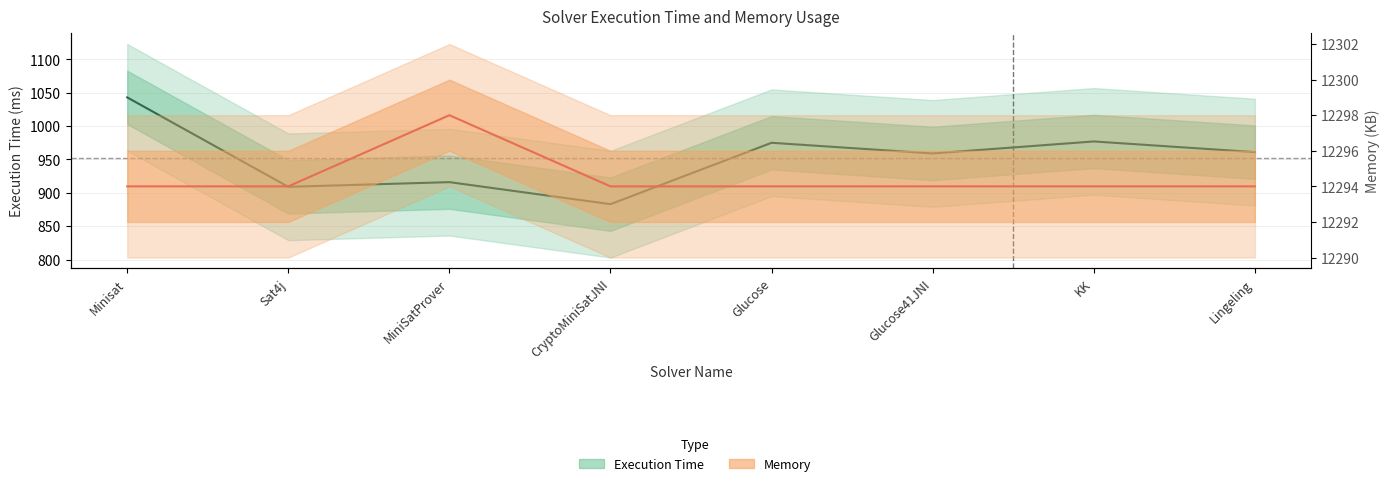

What are all the series names shown in the legend?

Execution Time, Memory